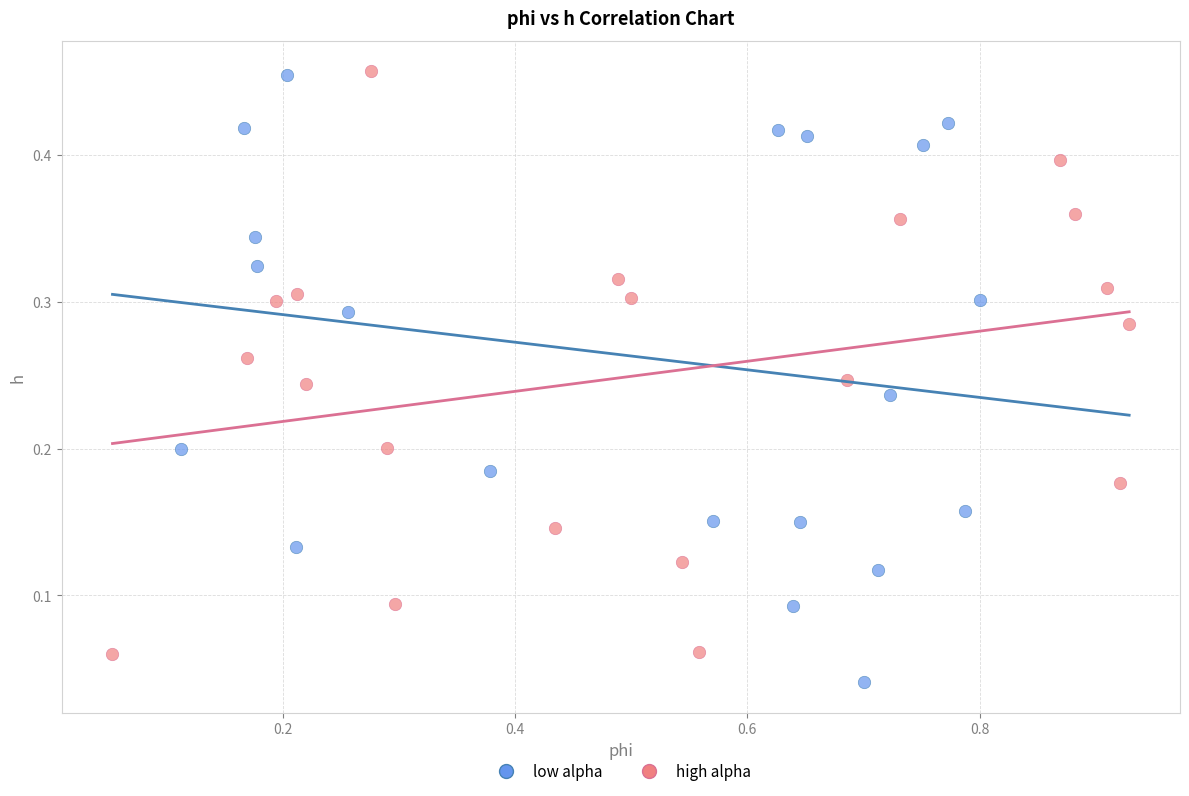

What are all the series names shown in the legend?

low alpha, high alpha